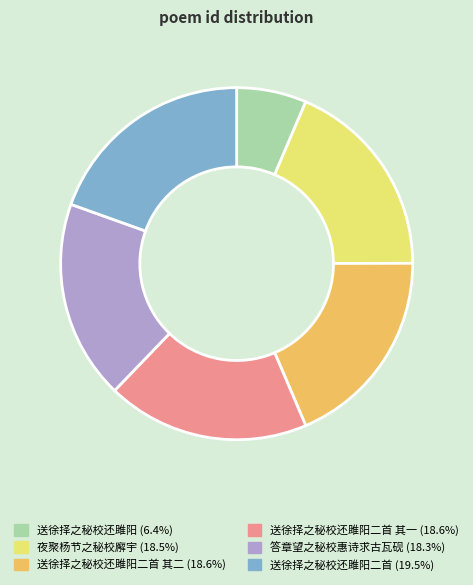

Is there a majority slice in this chart?

No